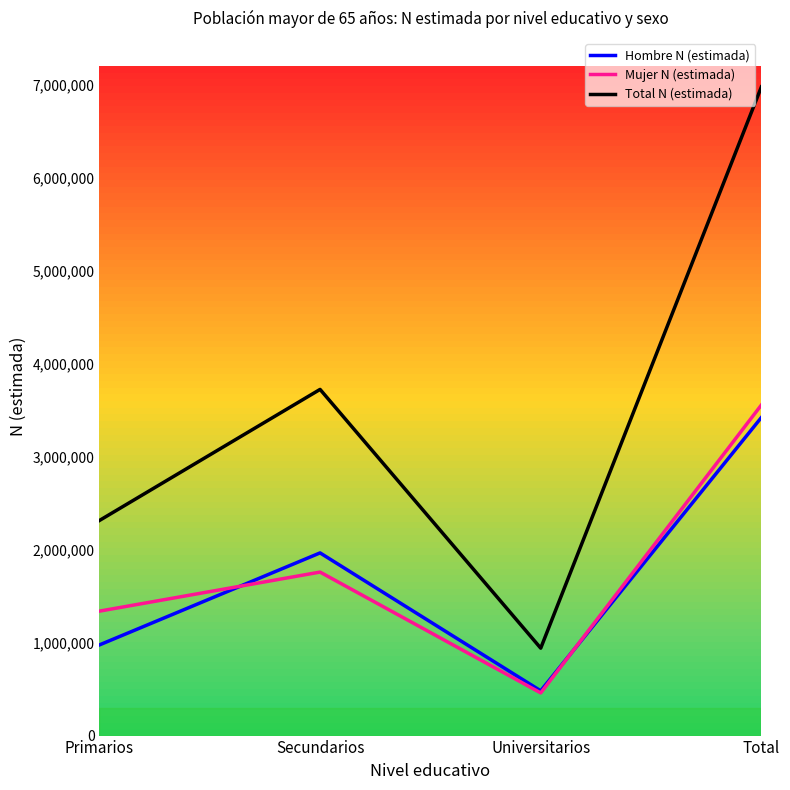

True or false: Mujer N (estimada) and Total N (estimada) cross at least once.

False